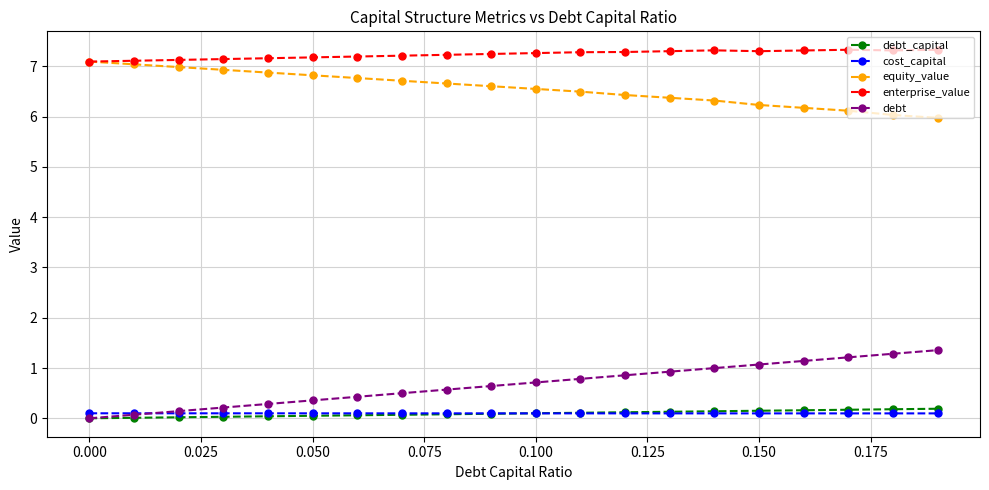

What is the maximum value for debt?

1.4